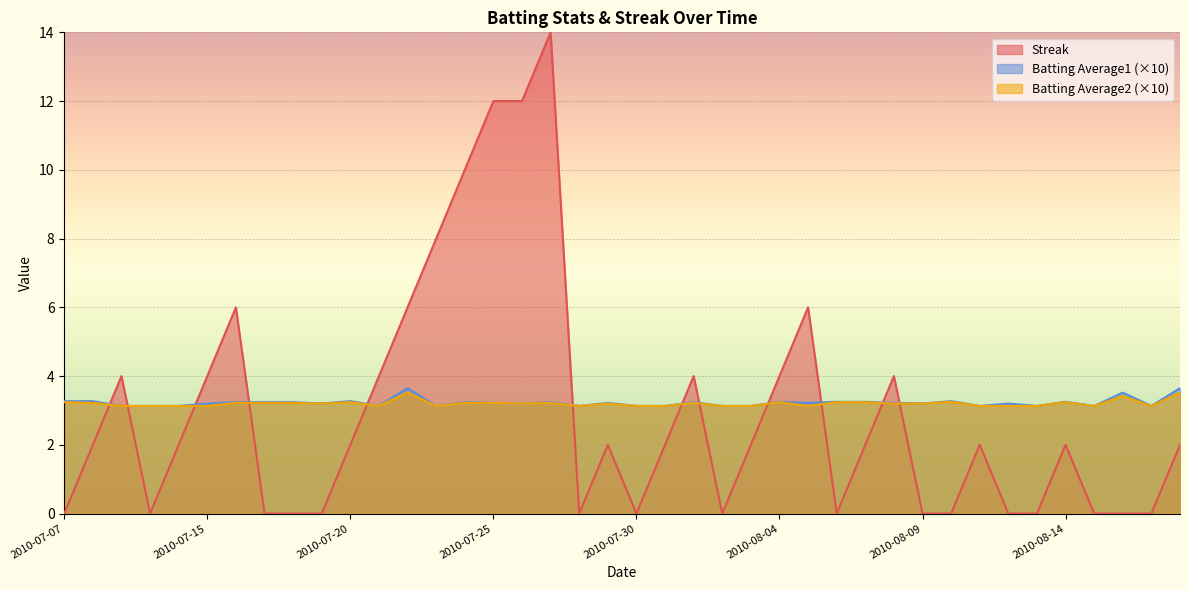

Which series has the largest total across all categories?

Batting Average1